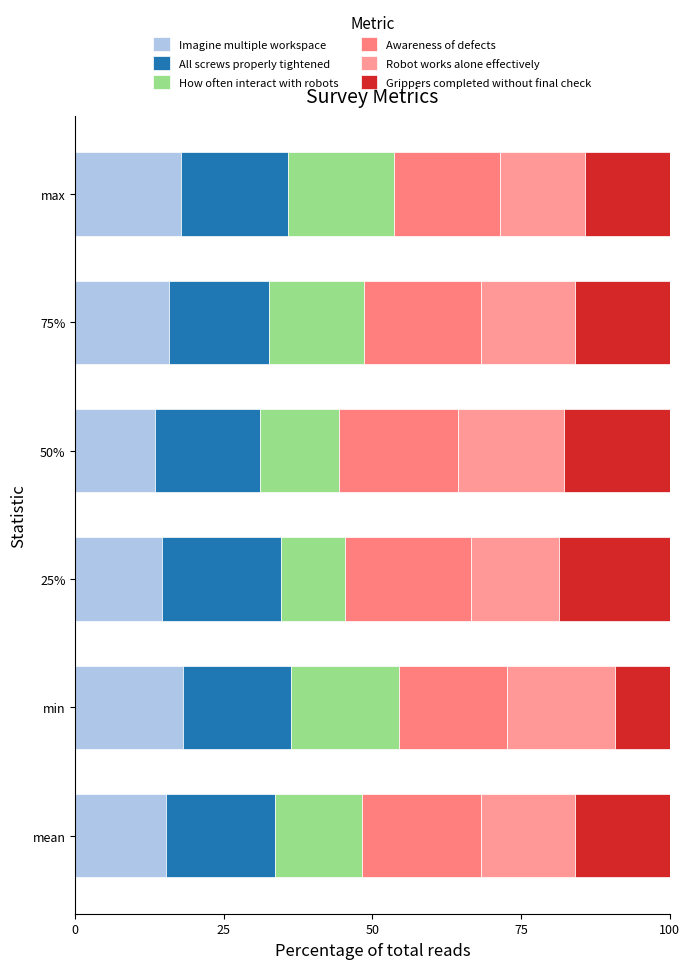

Count the number of categories in the chart.

6